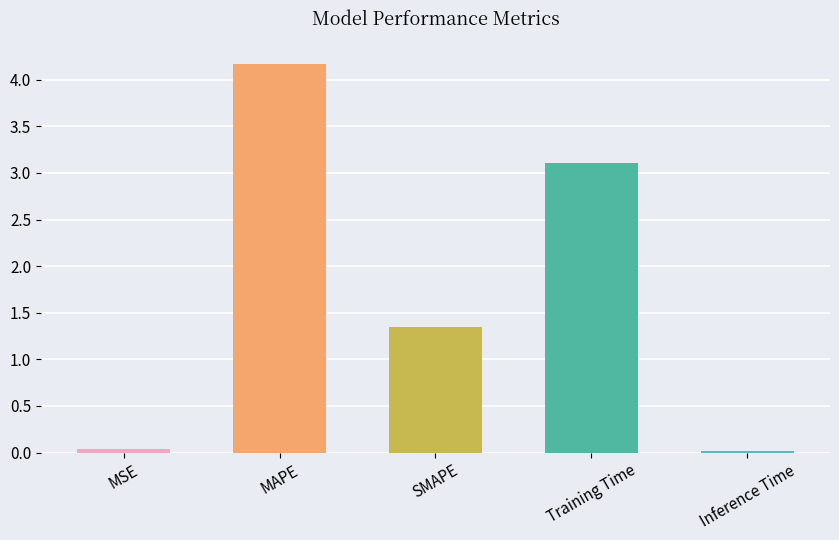

What is the ratio of the value at MAPE to the value at SMAPE?

3.1